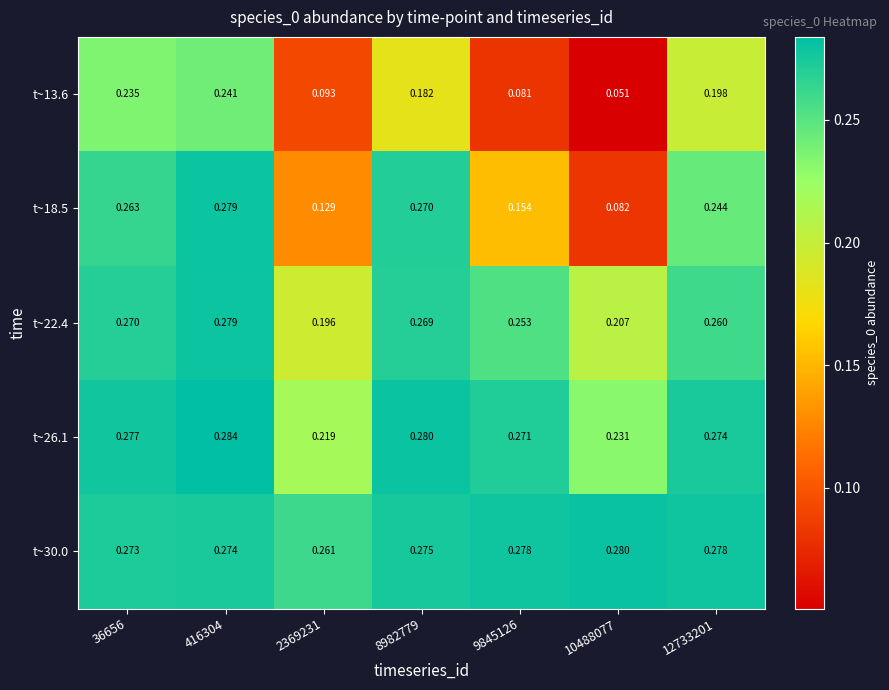

Is the value of t~18.5 at 9845126 greater than the value of t~30.0 at 36656?

No